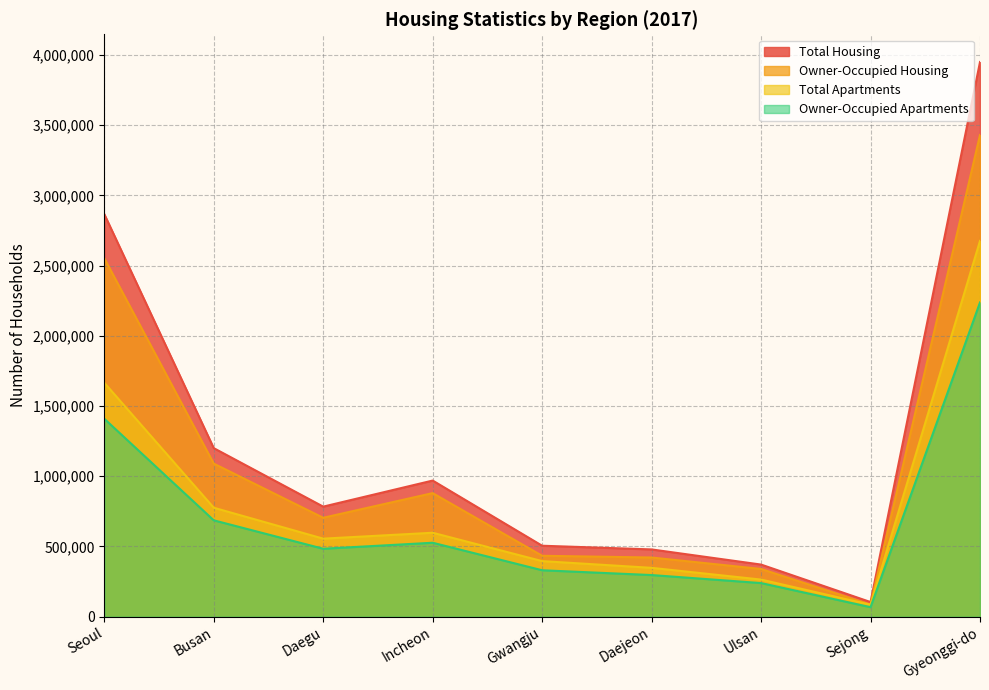

Reading left to right, what are all the values shown in this chart?

Total Housing: 2866845	1200422	783895	969588	505471	479161	371300	104448	3949829
Owner-Occupied Housing: 2552576	1090217	704573	880133	433969	421521	339953	85985	3430434
Total Apartments: 1665922	776079	555900	597929	395976	348033	264440	85256	2676037
Owner-Occupied Apartments: 1409694	686371	483971	526729	330782	296686	239539	67875	2237980